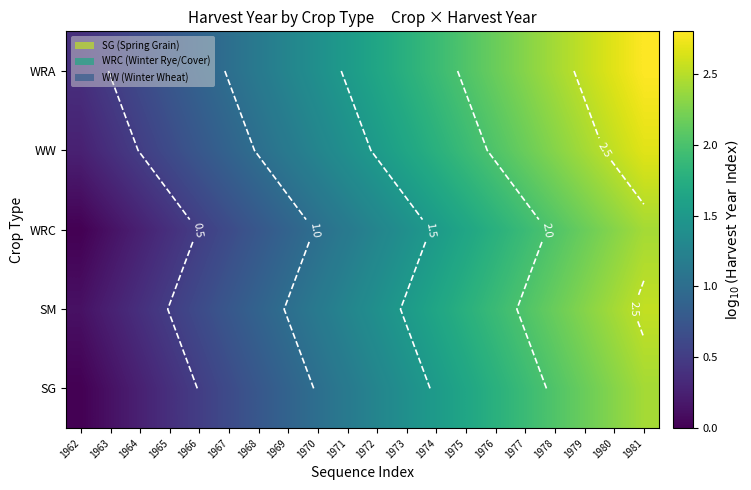

How many values in the SG series are below 1?

8